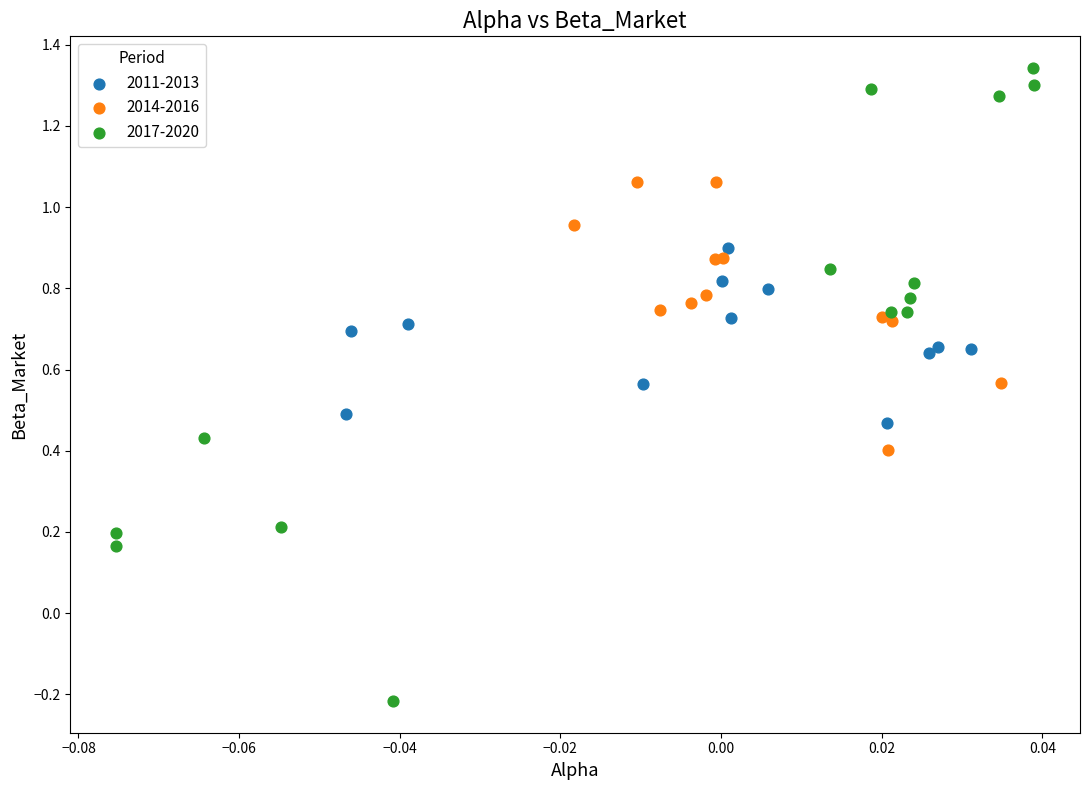

Which series reaches the minimum Y coordinate?

2017-2020